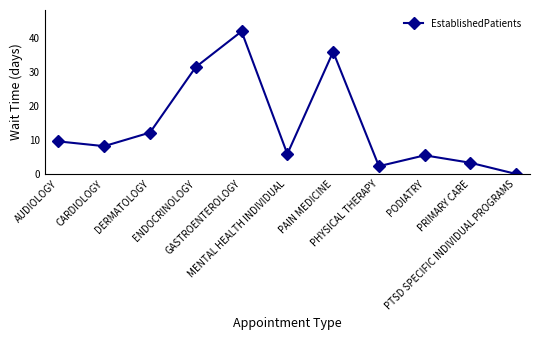

How many interior local peaks (higher than both neighbors) does the data have?

3